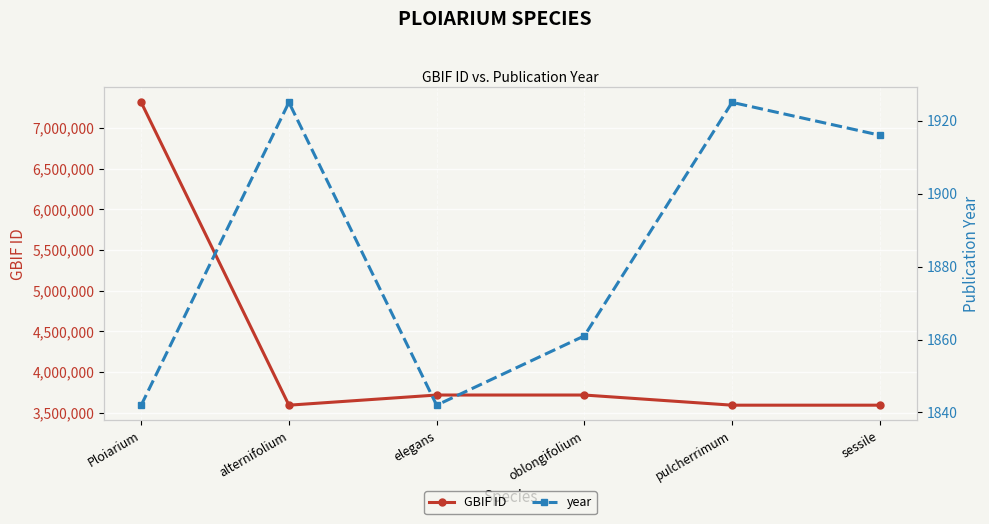

What is the difference between the year values at sessile and elegans?

74